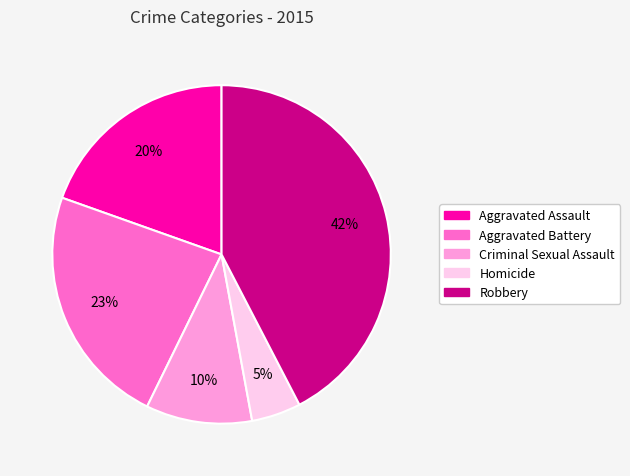

To the nearest percent, what portion does Homicide represent?

5%